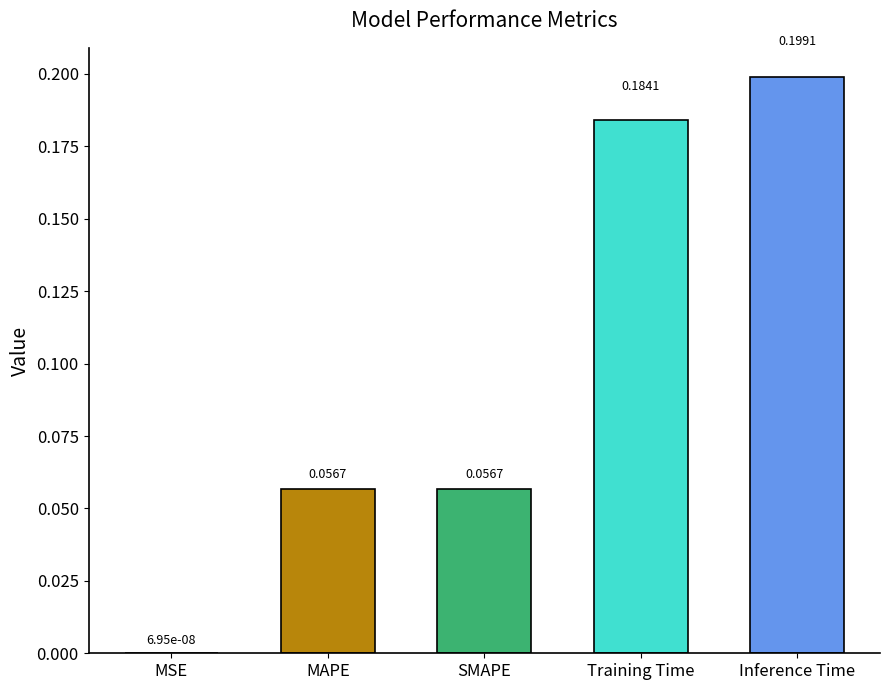

Reading left to right, what are all the values shown in this chart?

0.0	0.1	0.1	0.2	0.2